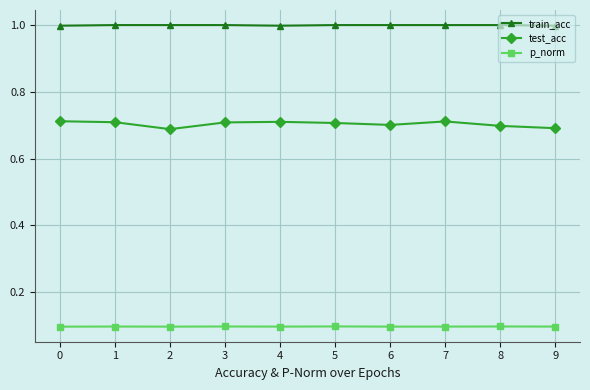

At 5, list the series in order from largest to smallest.

train_acc, test_acc, p_norm